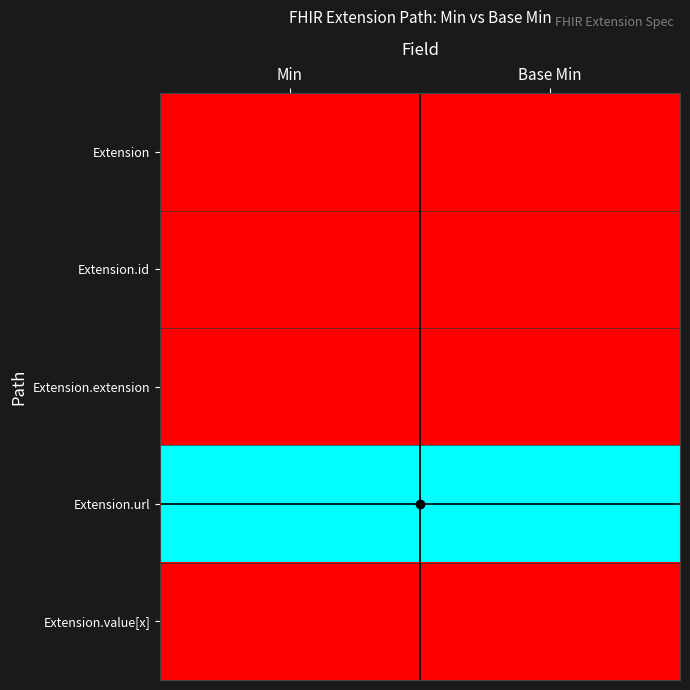

Reading left to right, what are all the values shown in this chart?

Extension: Min=0	Base Min=0
Extension.id: Min=0	Base Min=0
Extension.extension: Min=0	Base Min=0
Extension.url: Min=1	Base Min=1
Extension.value[x]: Min=0	Base Min=0